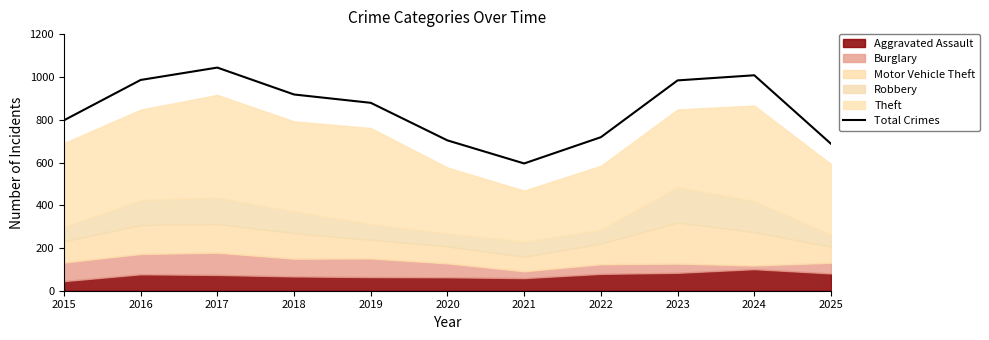

At which category does the chart reach its peak across all series?

2017